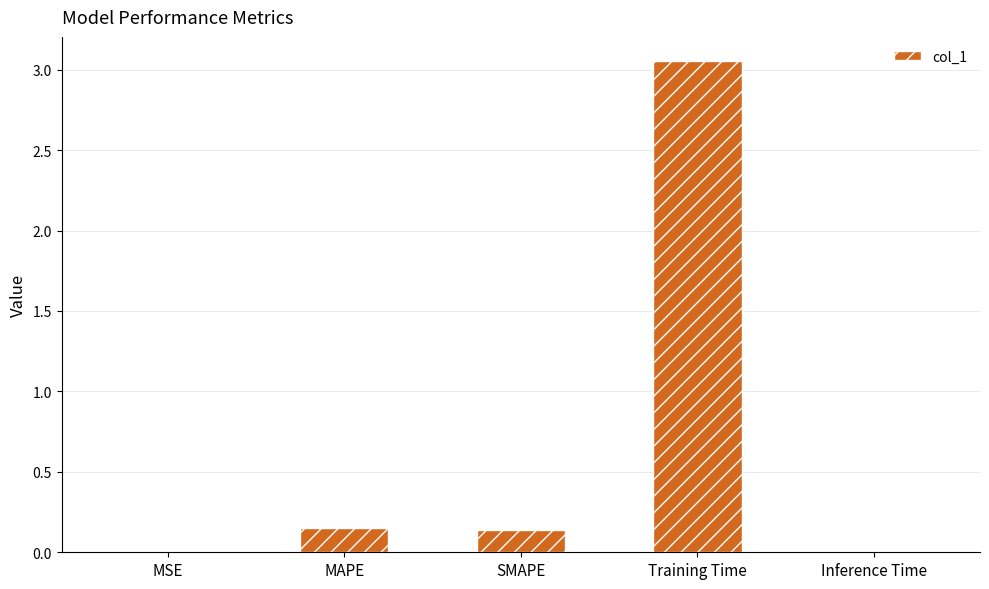

What is the sum of all values?

3.3